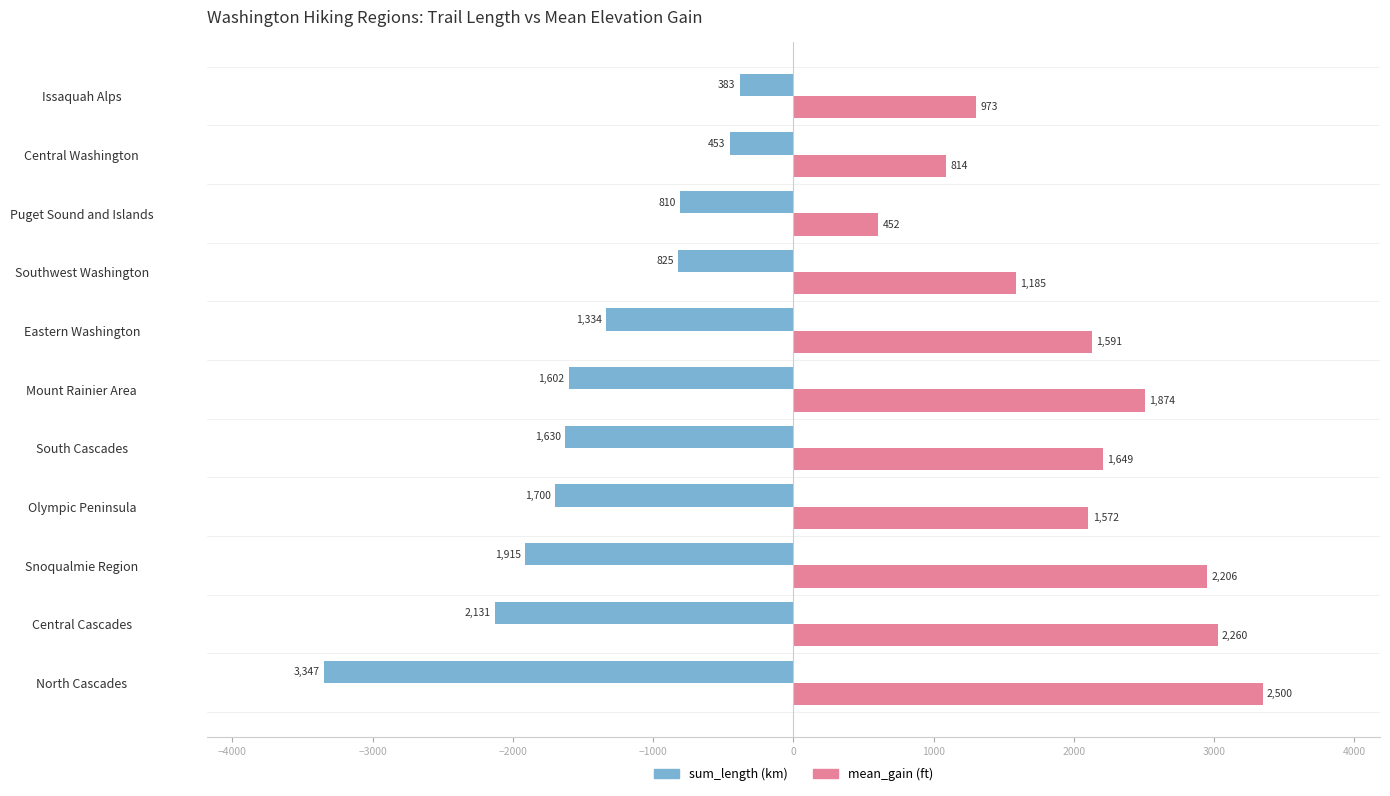

Reading left to right, what are all the values shown in this chart?

sum_length: -3346.5	-2130.8	-1915.3	-1699.9	-1630.3	-1601.8	-1333.6	-825.0	-810.3	-453.3	-383.1
mean_gain: 3346.5	3025.3	2953.0	2104.3	2207.4	2508.6	2129.7	1586.3	605.1	1089.6	1302.5